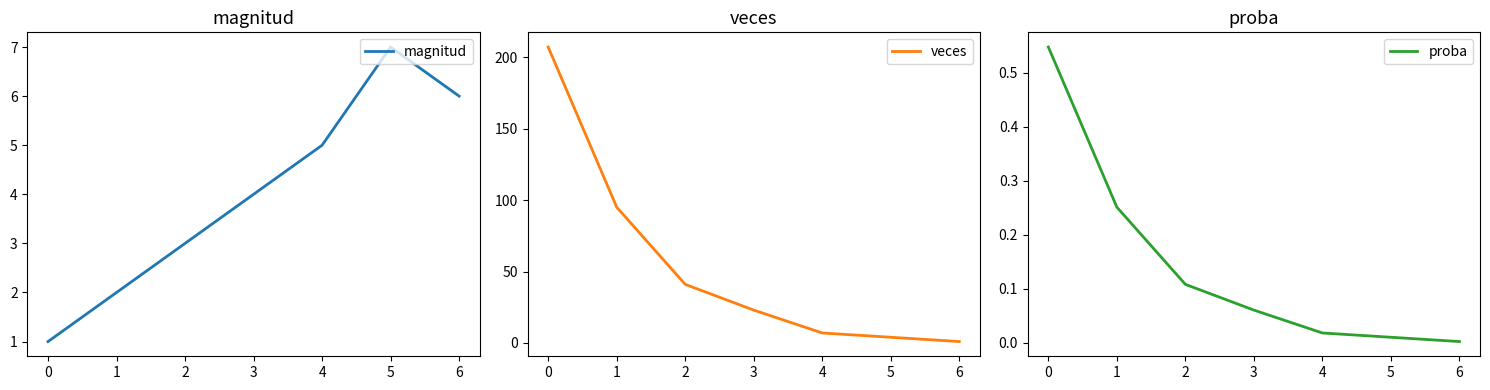

True or false: veces has a value of 362.9 at 0.

False